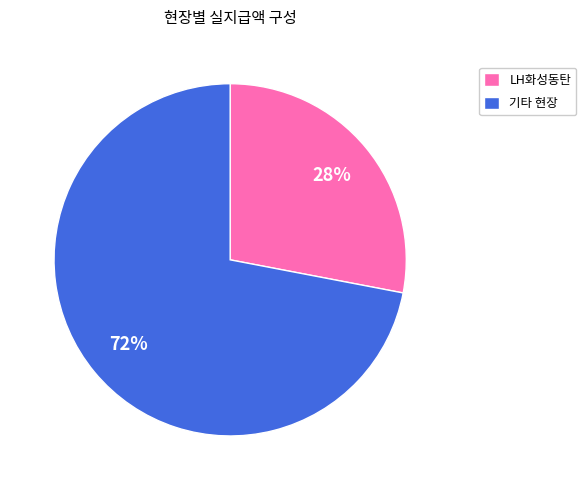

Combined, do 기타 현장 and LH화성동탄 account for over 50%?

Yes